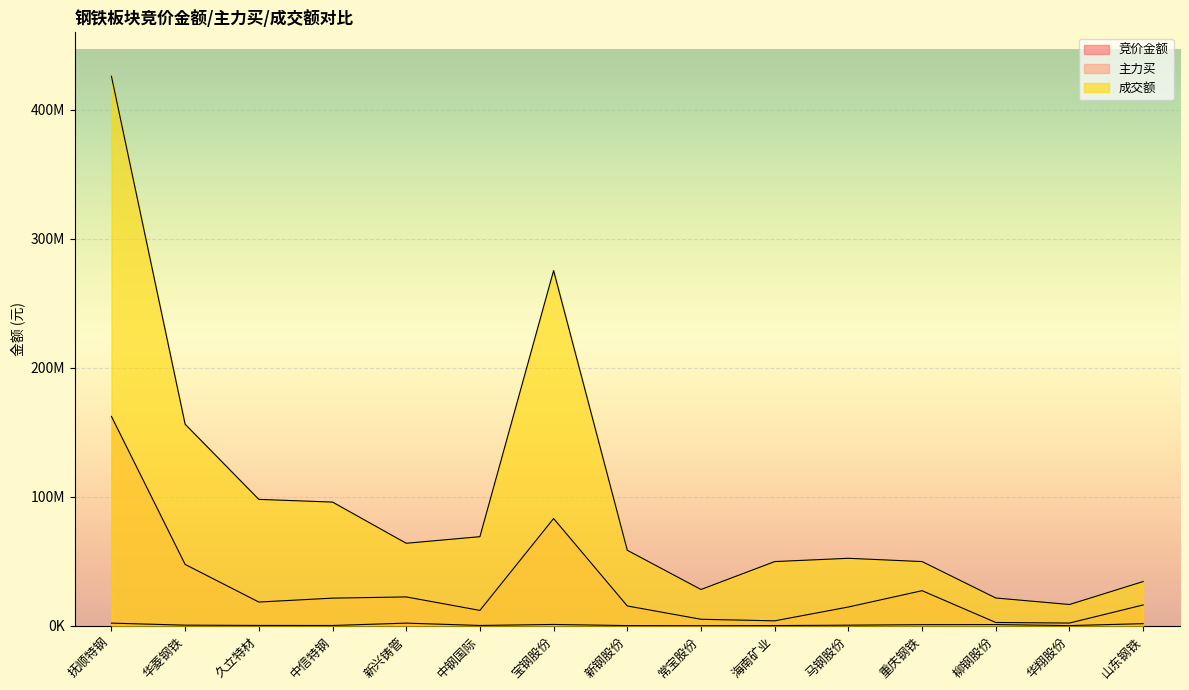

What value does the 竞价金额 series have at 马钢股份?

422584